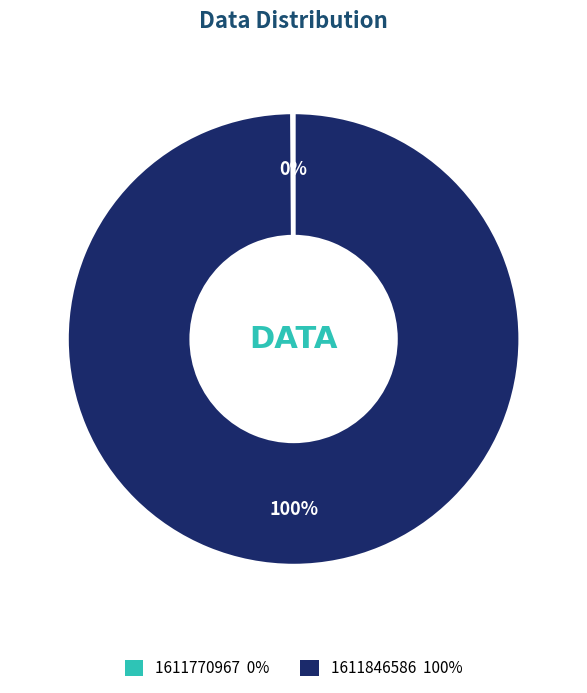

What is the largest slice in the pie chart?

1611846586